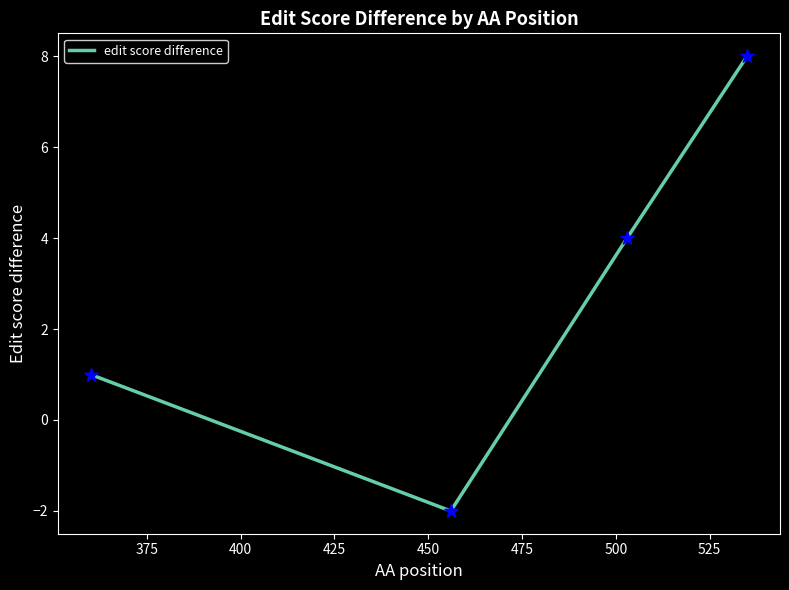

What is the maximum value shown in the chart?

8